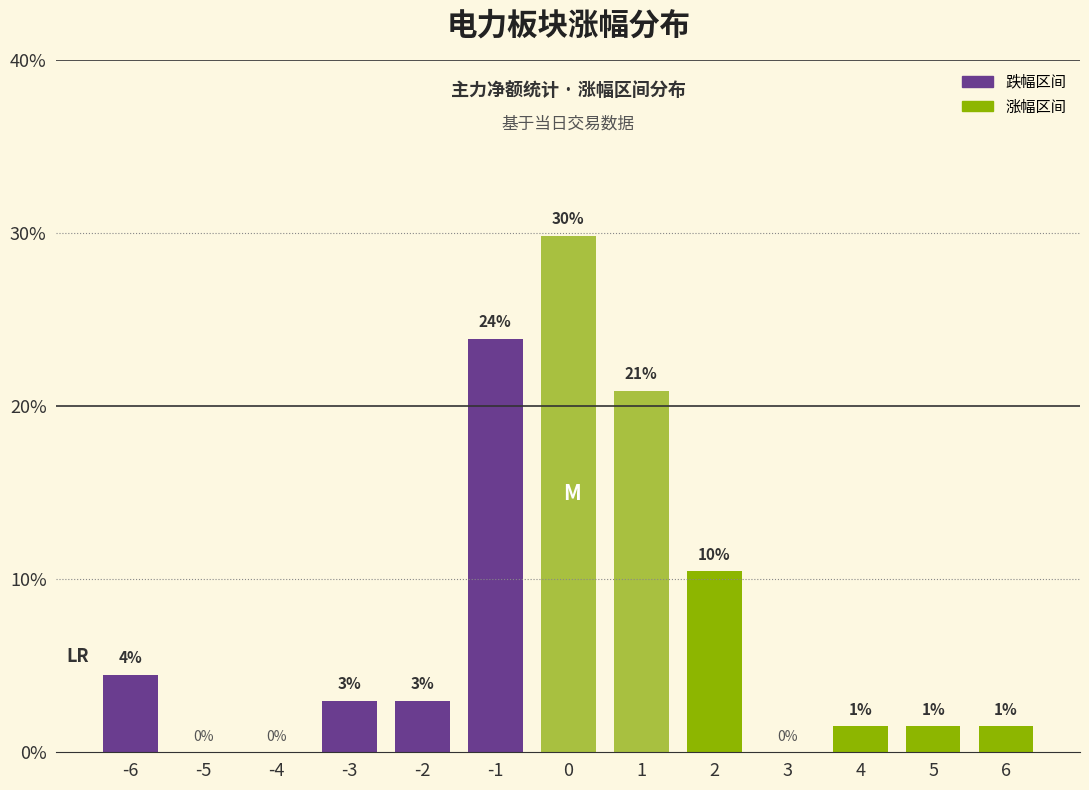

What is the greatest value displayed?

29.9